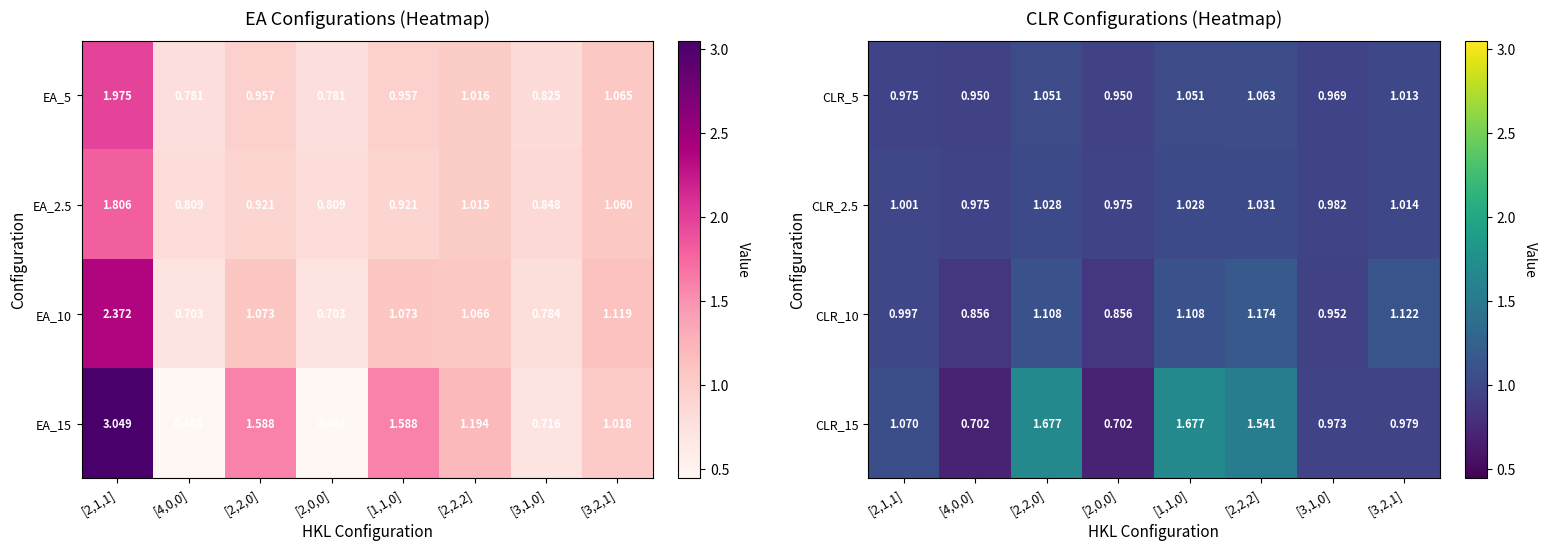

Which series has the widest spread of values?

CLR_15